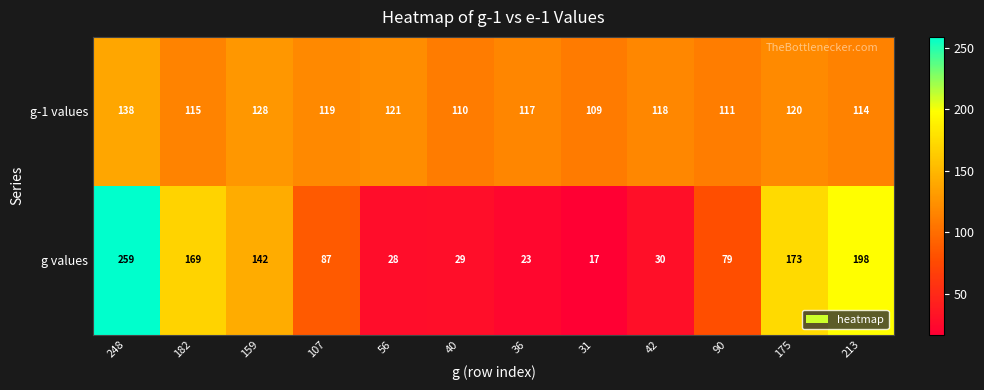

List the labels in order of g values value, smallest first.

31, 36, 56, 40, 42, 90, 107, 159, 182, 175, 213, 248